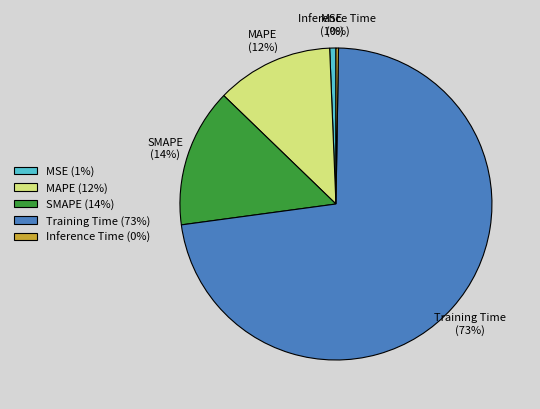

Which slice represents more than half of the pie?

Training Time